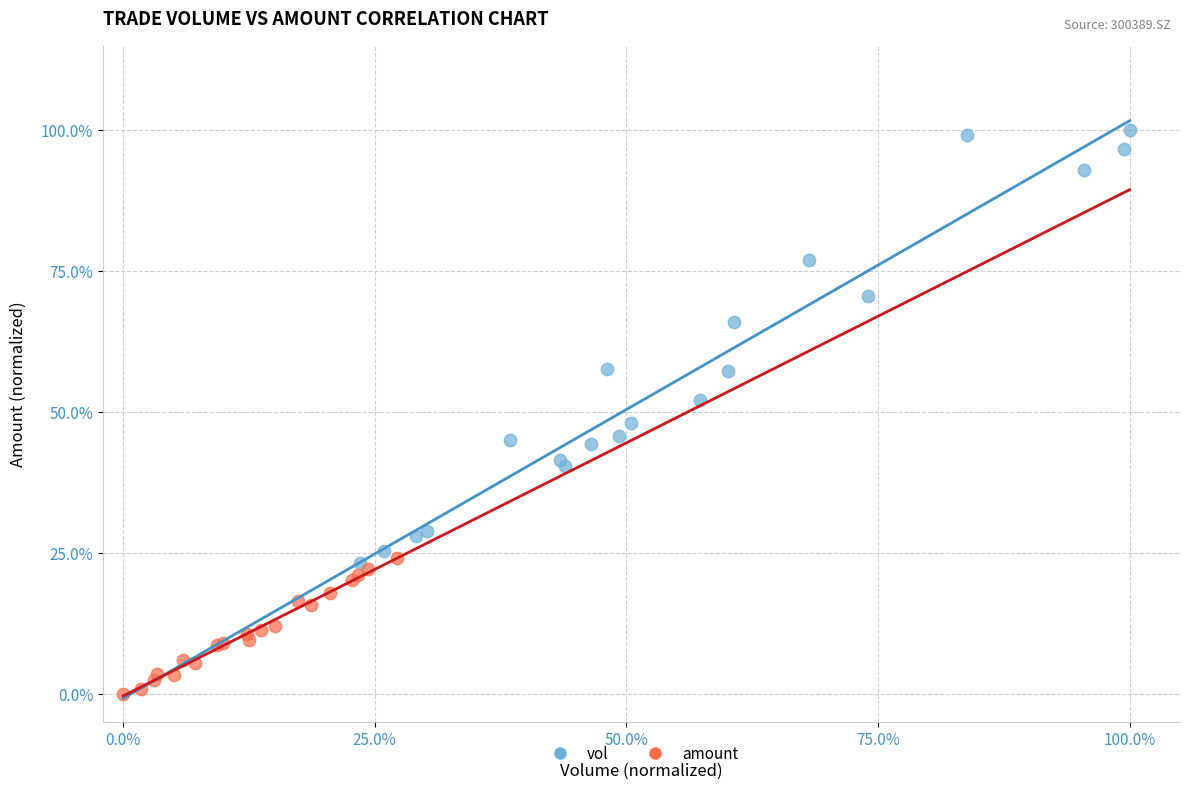

Which series reaches the minimum Y coordinate?

amount